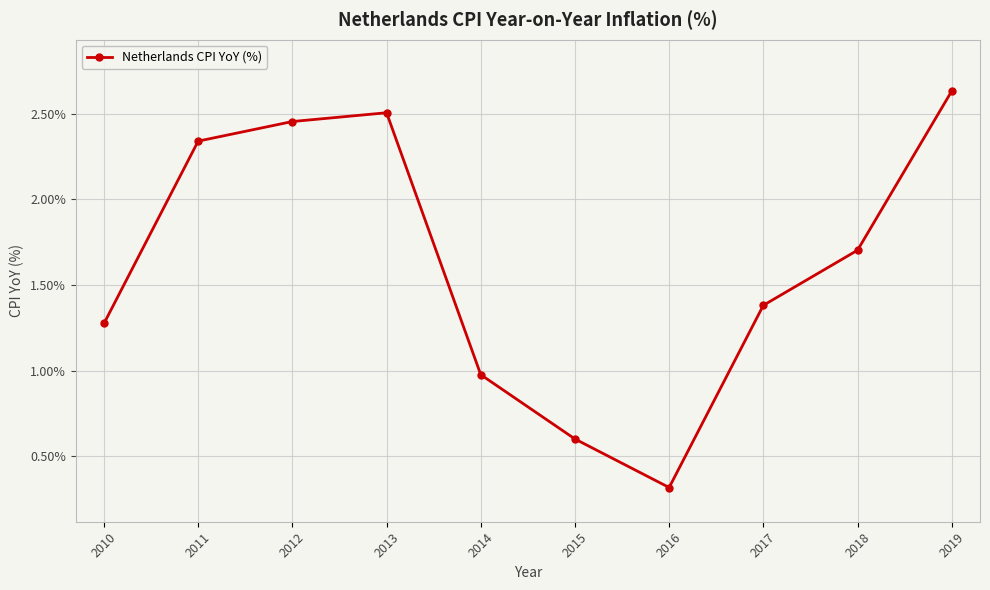

The chart shows a value of 0.6 at 2015. True or false?

True